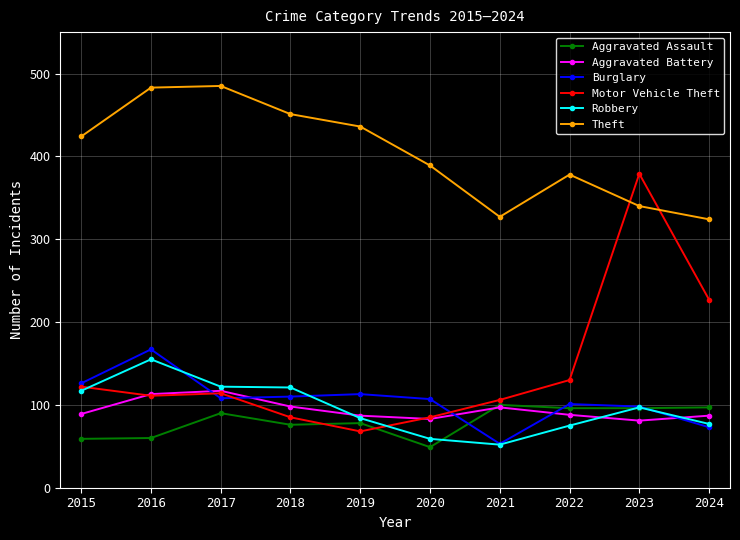

How many data points does each series have?

10